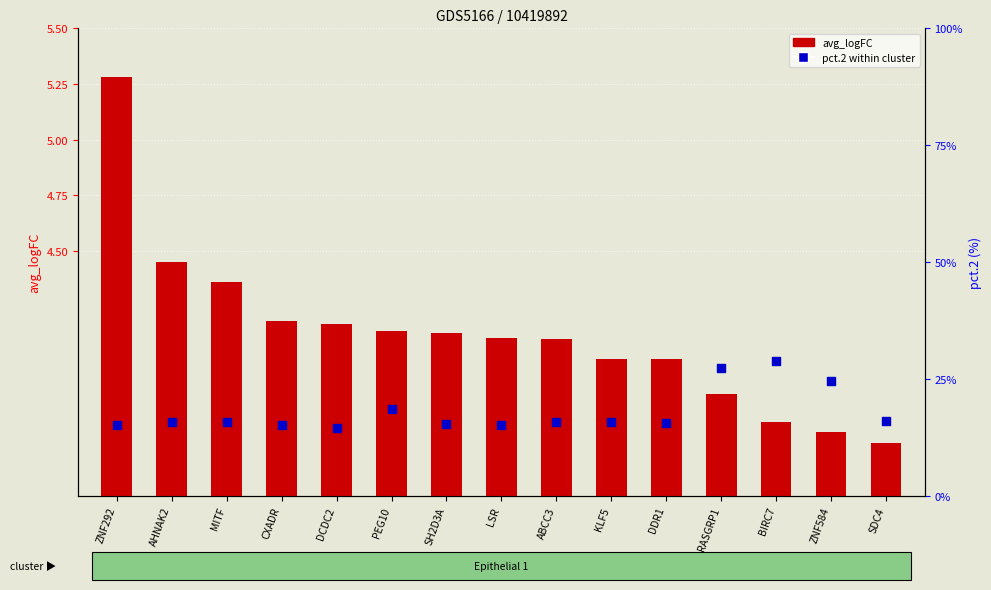

Is the value of avg_logFC at SDC4 greater than the value of pct.2 (percentile rank) at MITF?

No